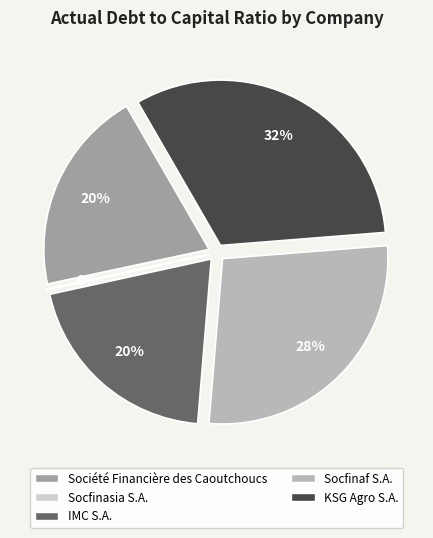

What percentage is NOT represented by IMC S.A.?

79.7%